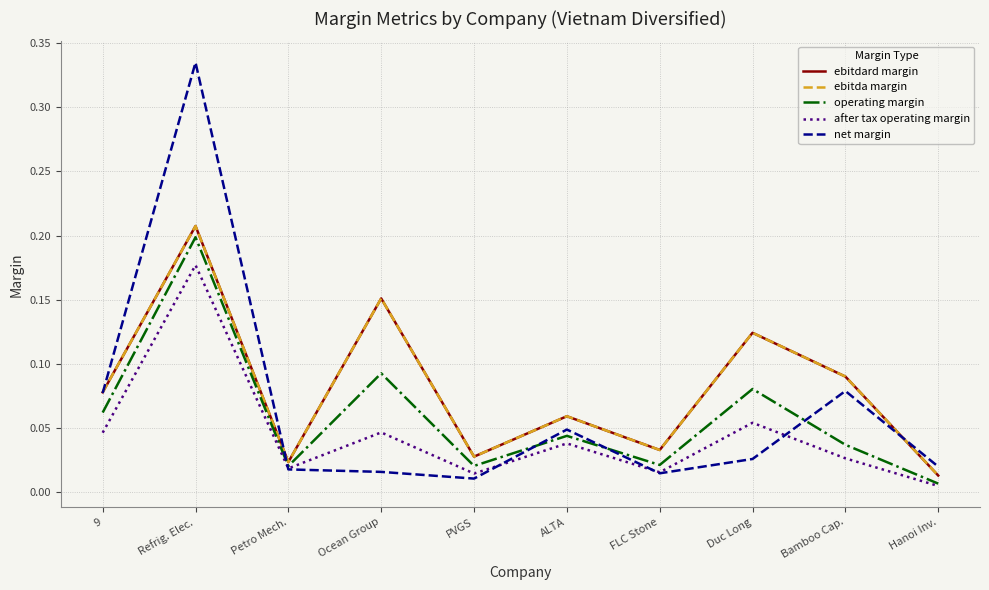

What is the label of the 8th point from the left?

Duc Long